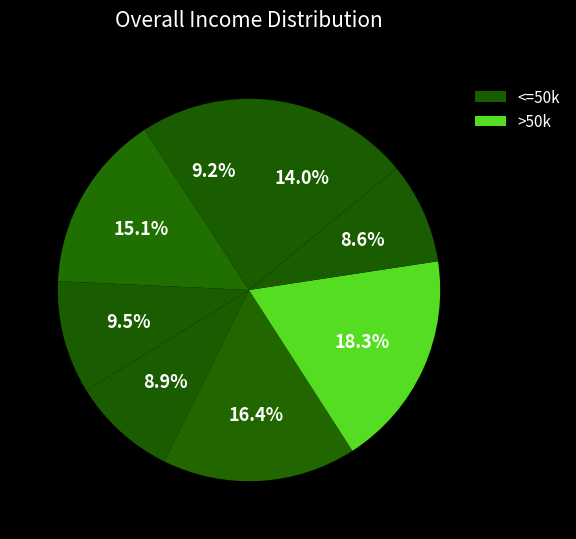

Does any single category account for the majority?

No